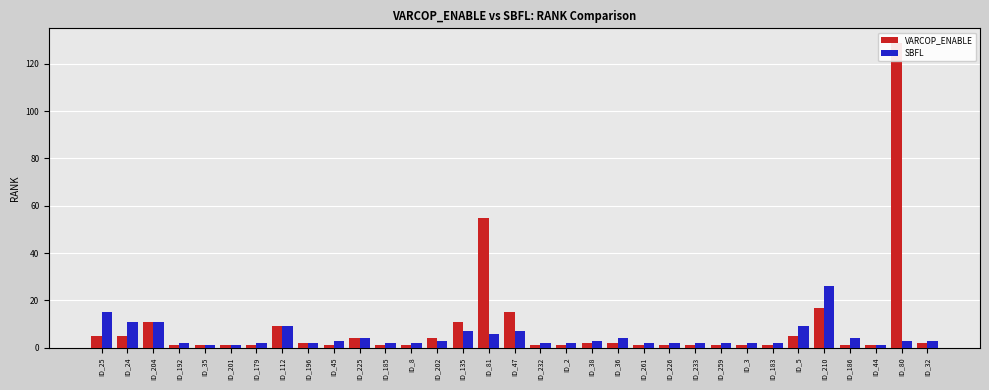

What is the difference between the SBFL values at ID_38 and ID_232?

1